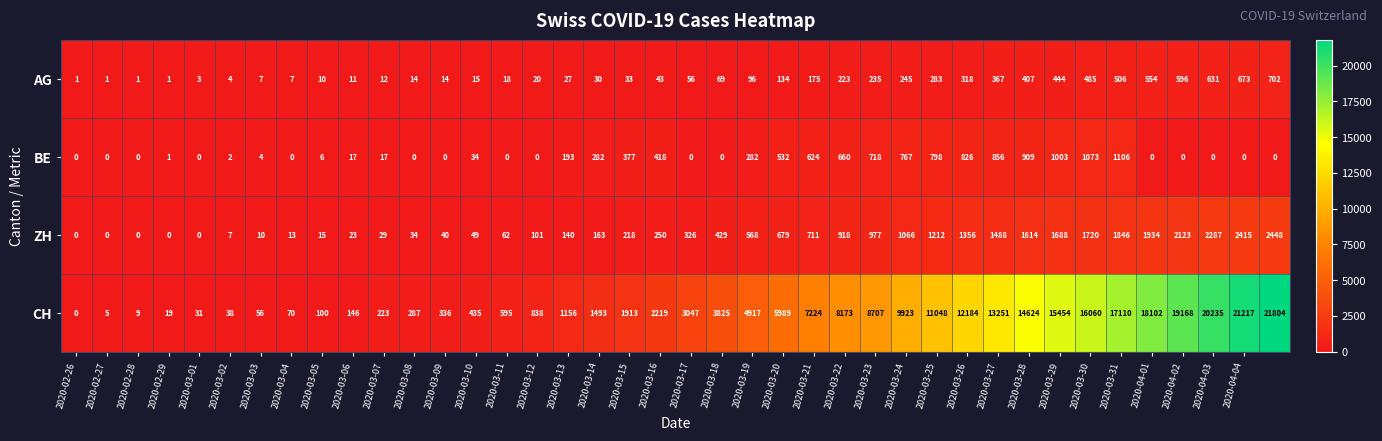

What is the highest value of the CH series?

21804